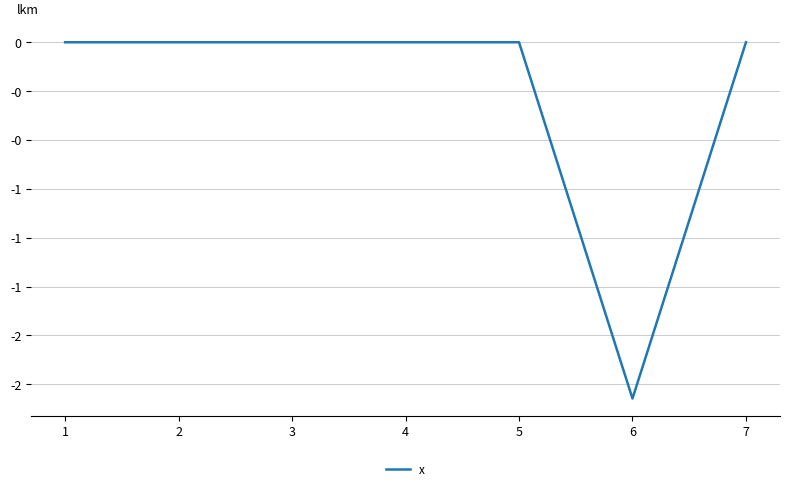

At which category does the chart reach its minimum across all series?

6